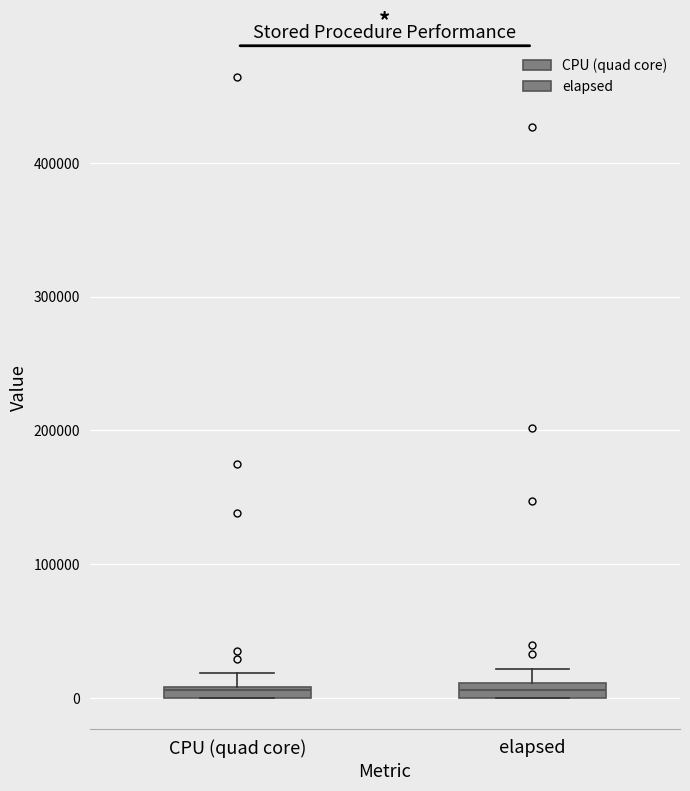

Where is the lower edge of the box for CPU (quad core) on the y-axis? The values are not printed on the chart, so give them approximately, as read against the axis.

0